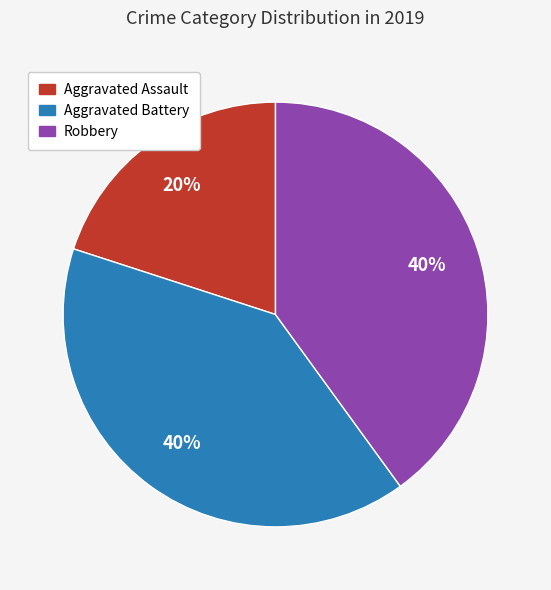

Between Robbery and Aggravated Assault, which is larger?

Robbery